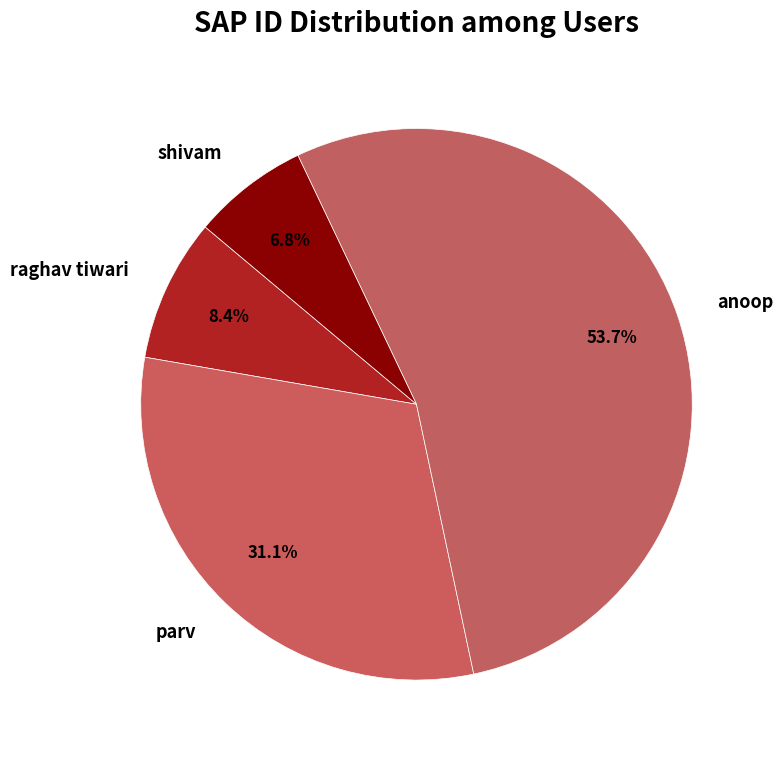

How many segments does this pie chart have?

4